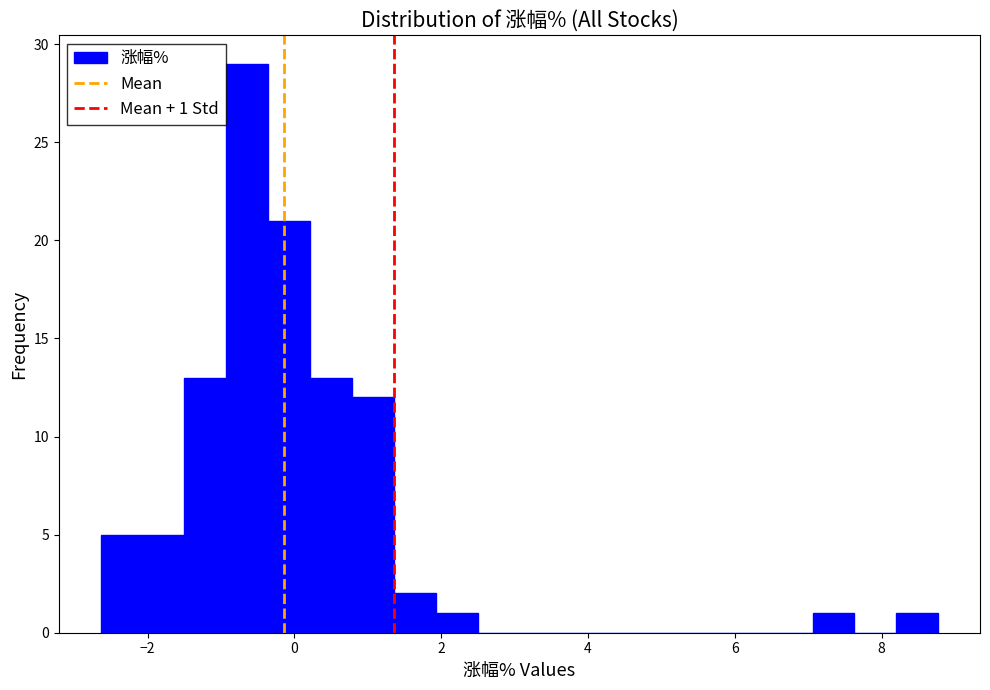

Around what value on the x-axis is the tallest bar? Give the approximate position of its centre, as read against the axis.

-0.6